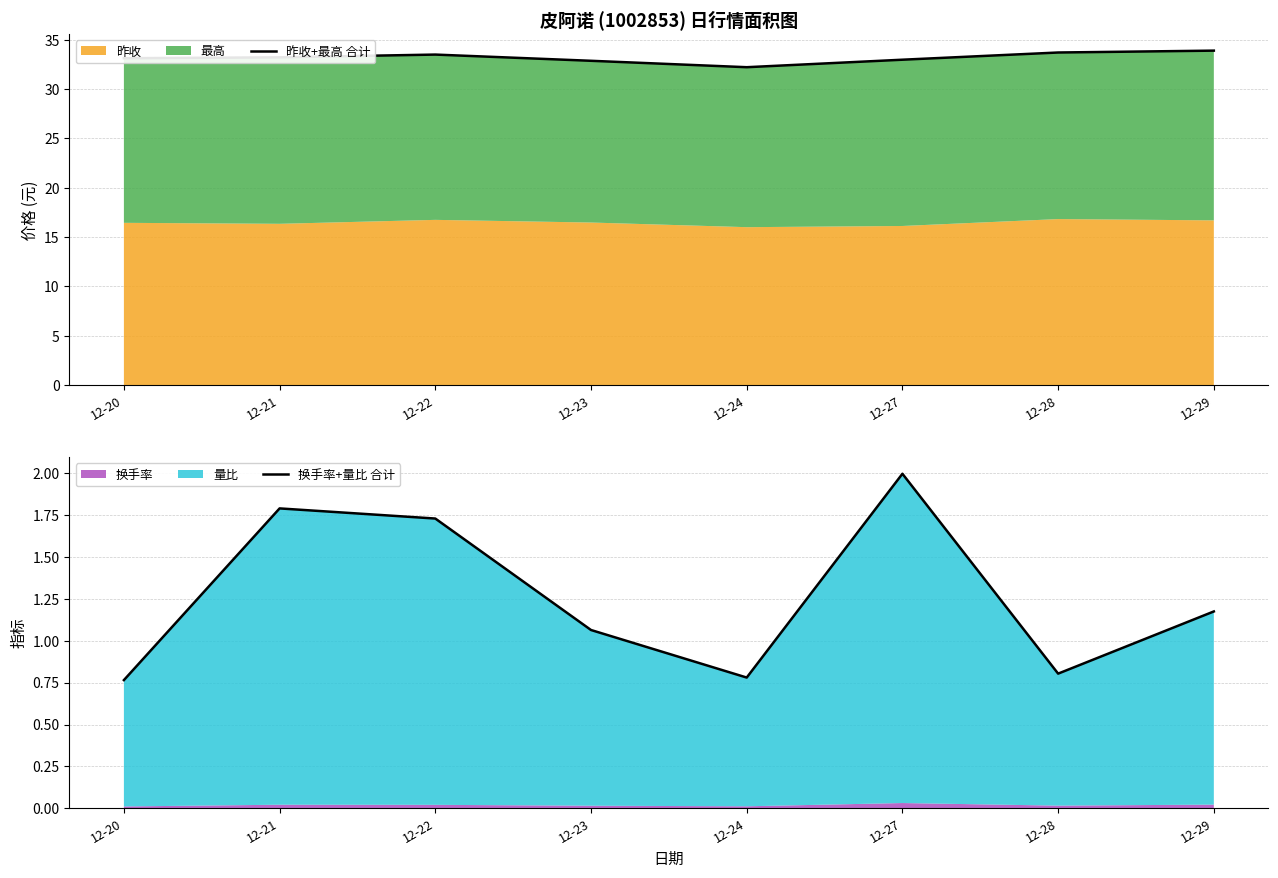

Reading right to left, what are all the values shown in this chart?

昨收+最高 合计: 33.9	33.7	33.0	32.2	32.9	33.5	33.2	33.1
换手率+量比 合计: 1.2	0.8	2.0	0.8	1.1	1.7	1.8	0.8